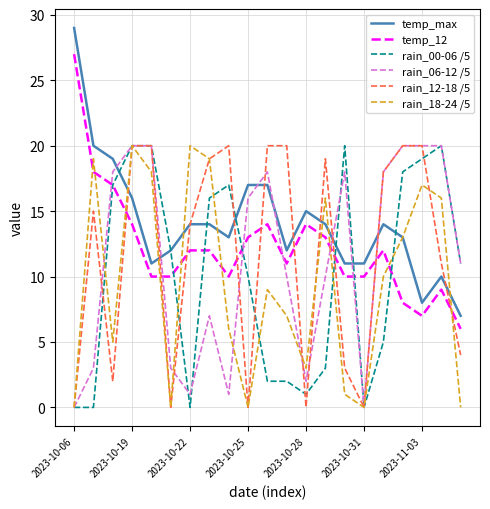

Which series has the largest total across all categories?

temp_max